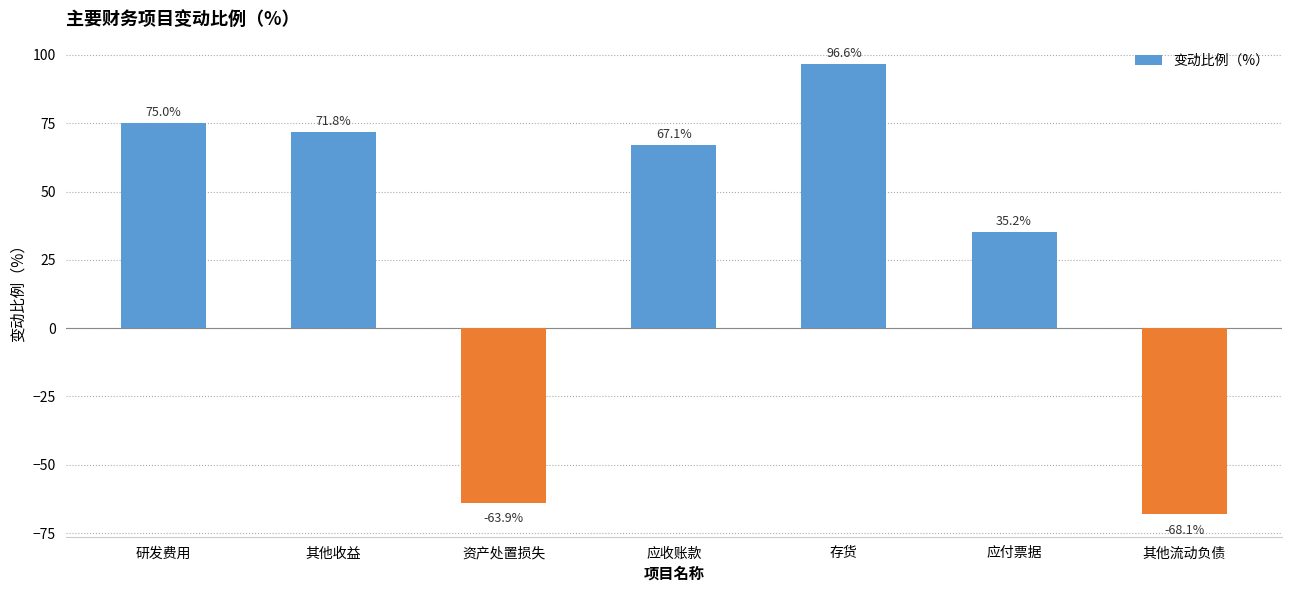

How many bars are there in total?

7